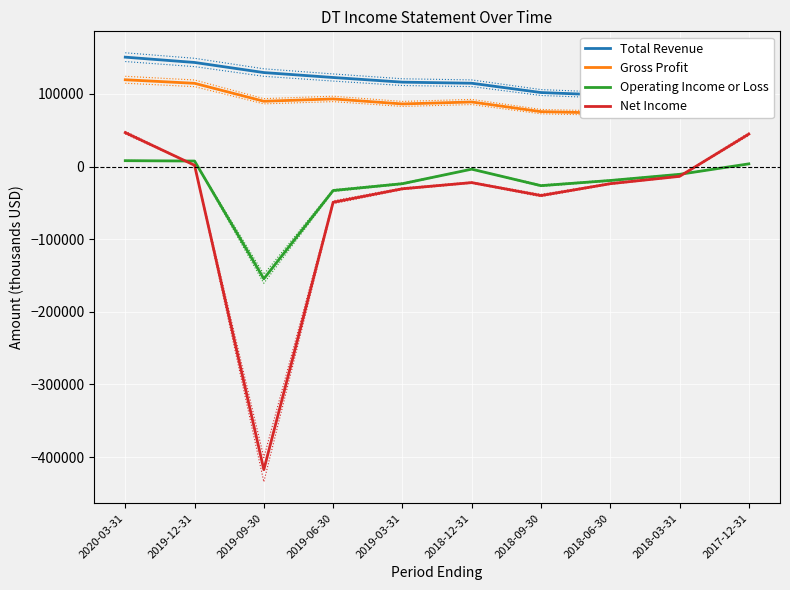

How many interior local valleys does the Gross Profit series have?

3